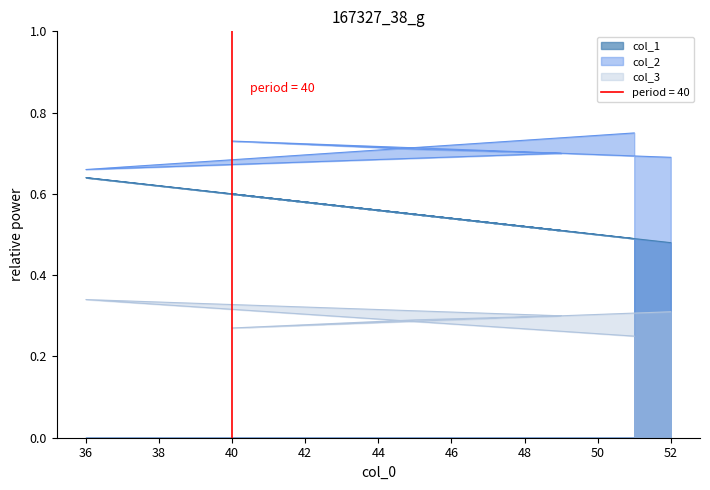

At which category does the chart reach its minimum across all series?

51